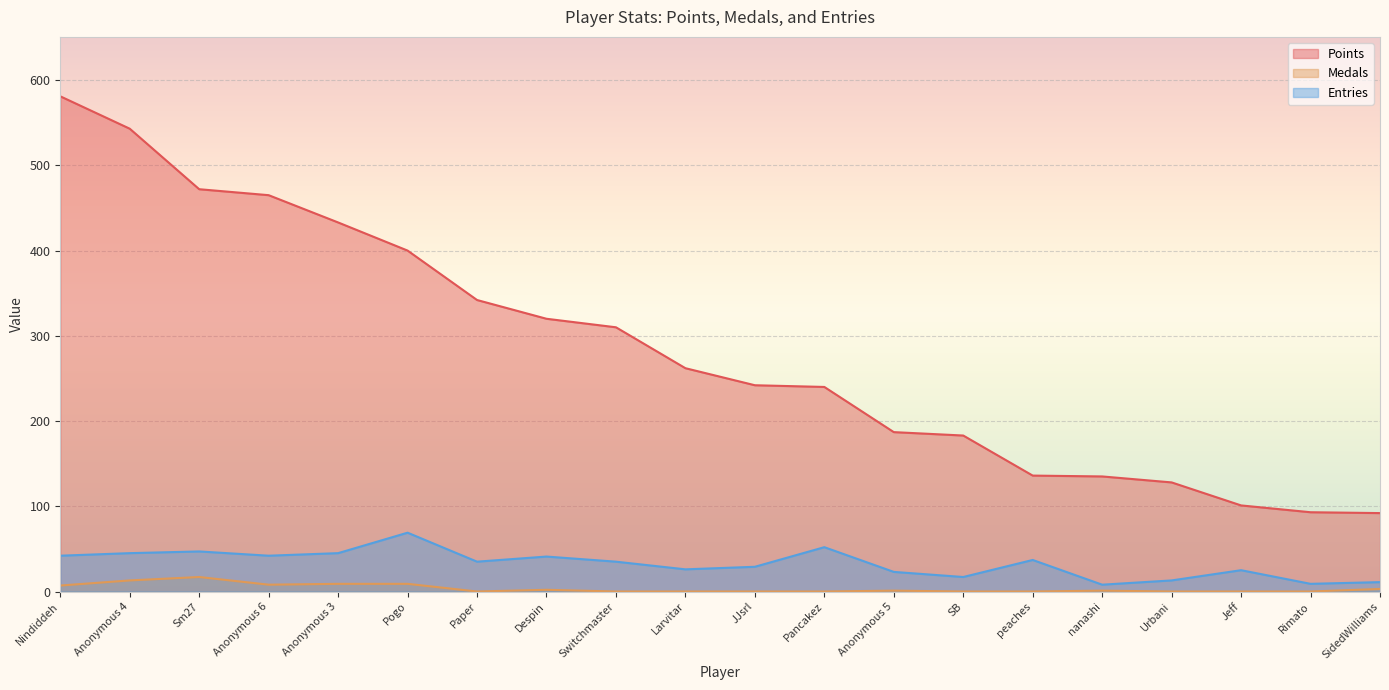

True or false: Entries has a value of 38 at Larvitar.

False